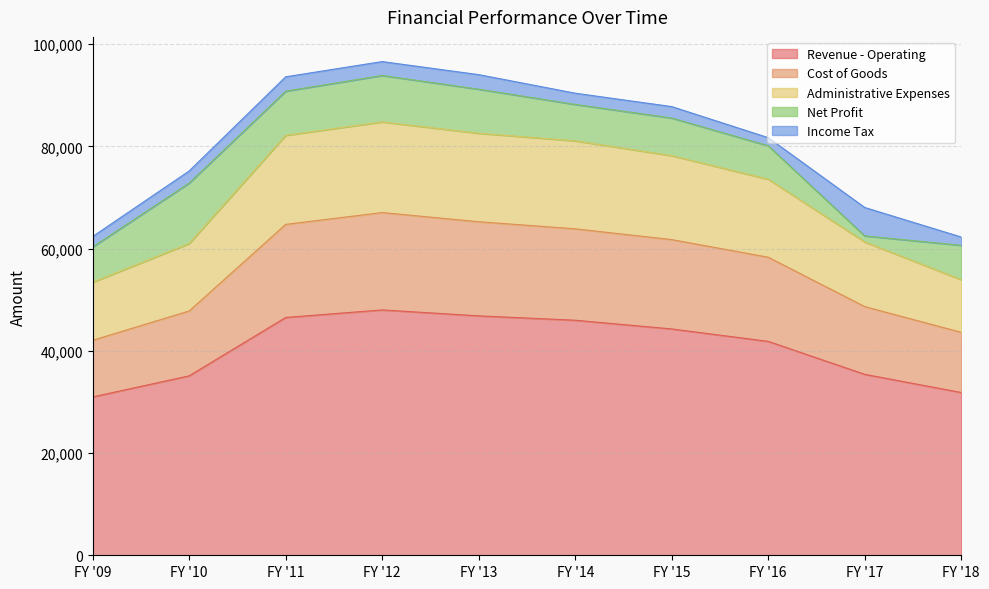

Which category has the highest value across all series?

FY '12